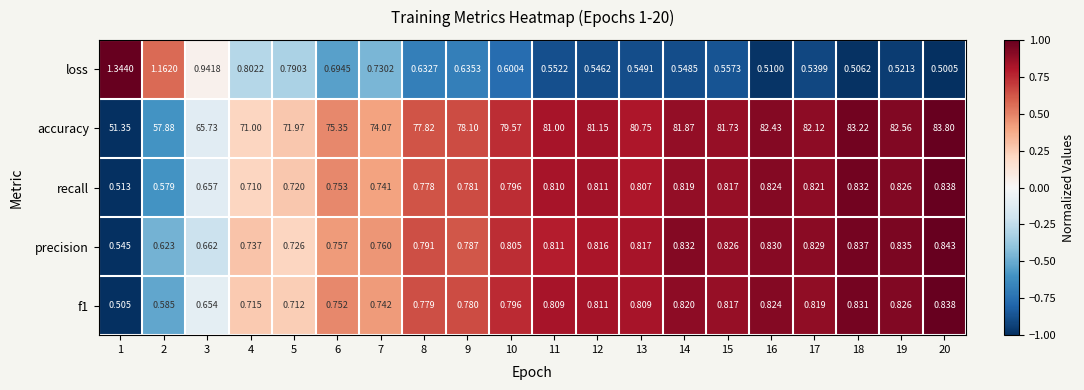

Which series has the largest total across all categories?

accuracy